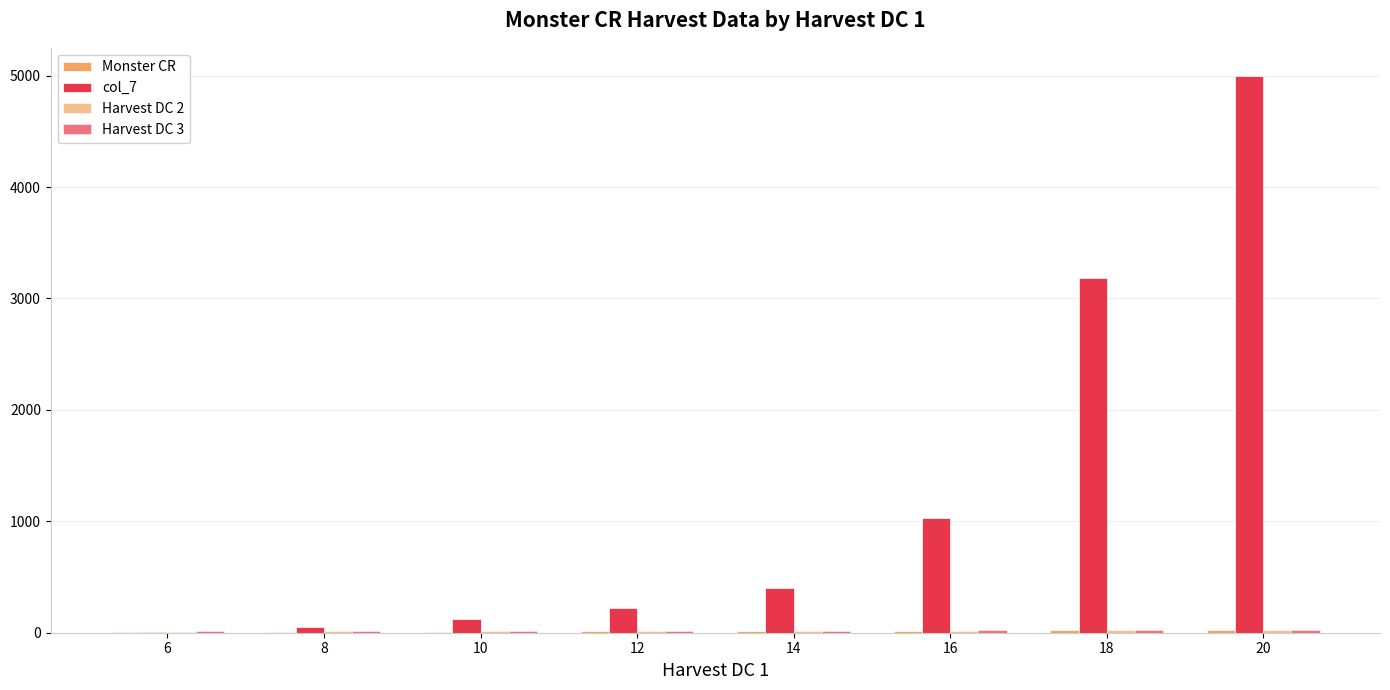

How many categories are shown in the chart?

8